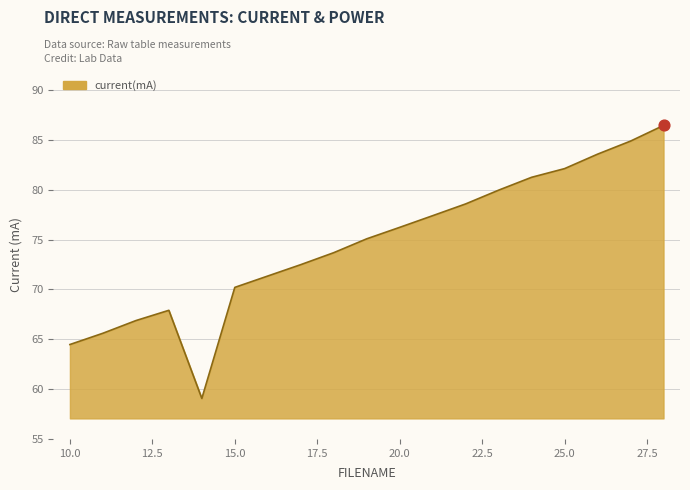

What is the maximum value shown in the chart?

86.4